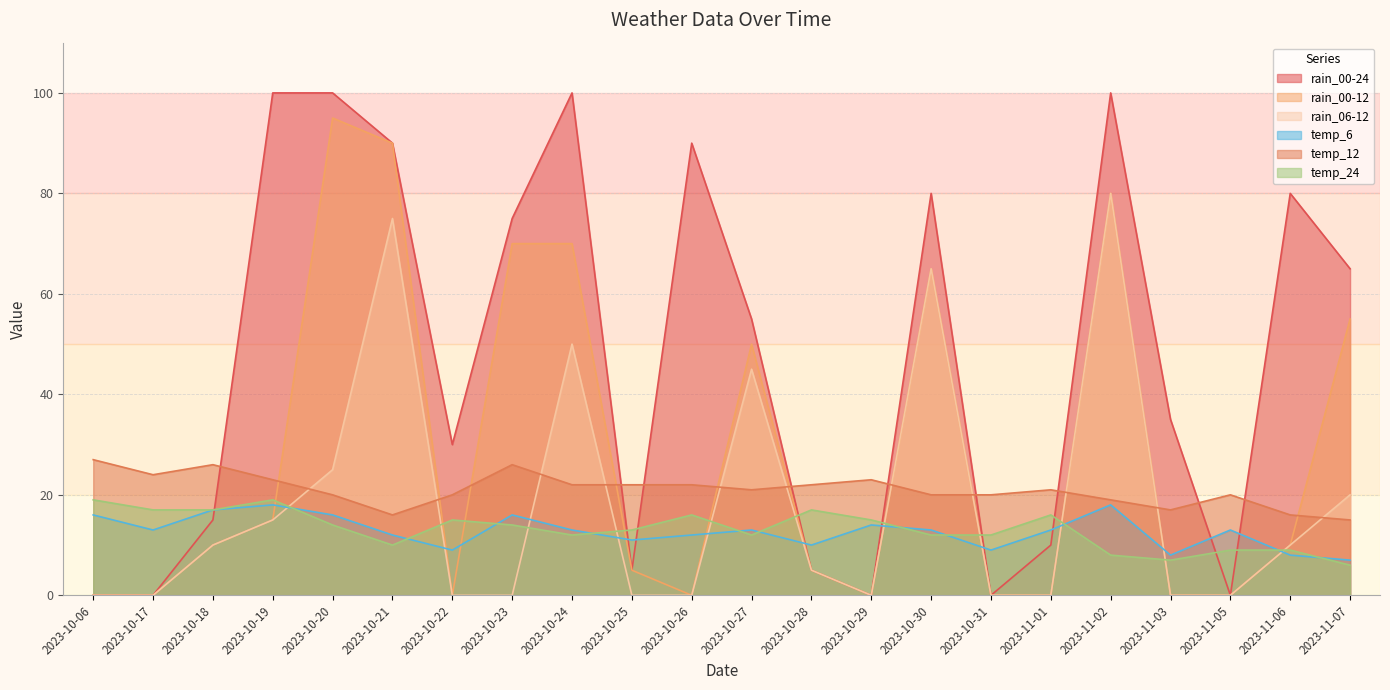

How many intersections are there between rain_00-24 and temp_24?

9